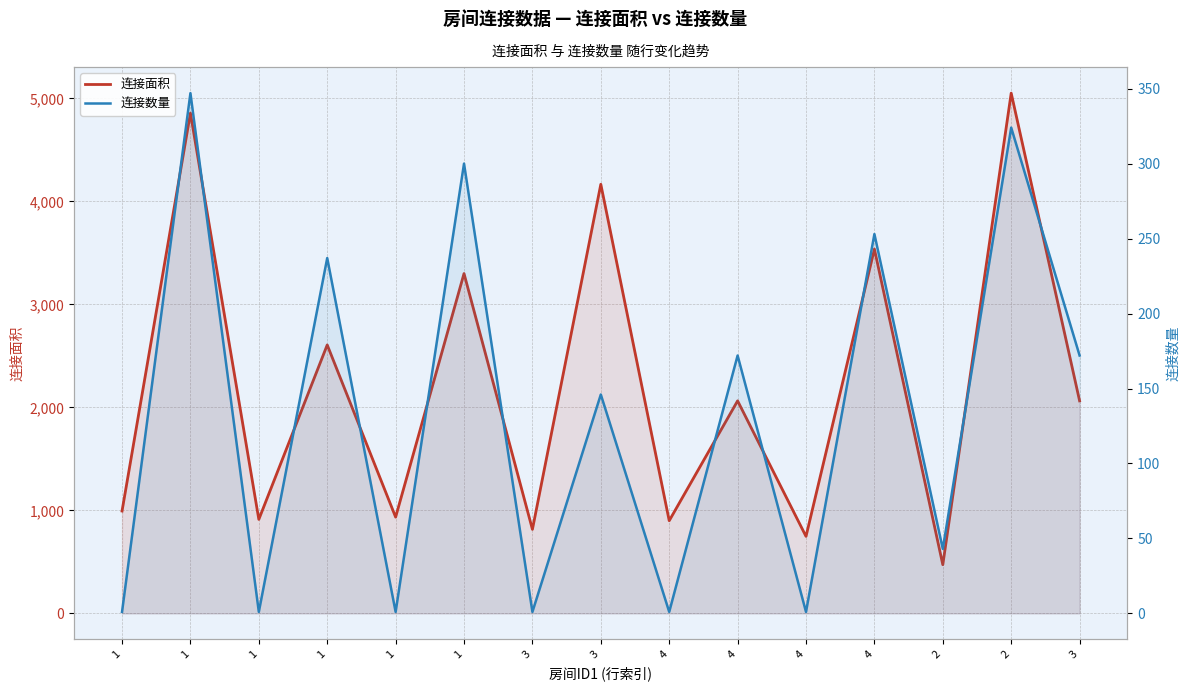

At which category does the chart reach its minimum across all series?

1